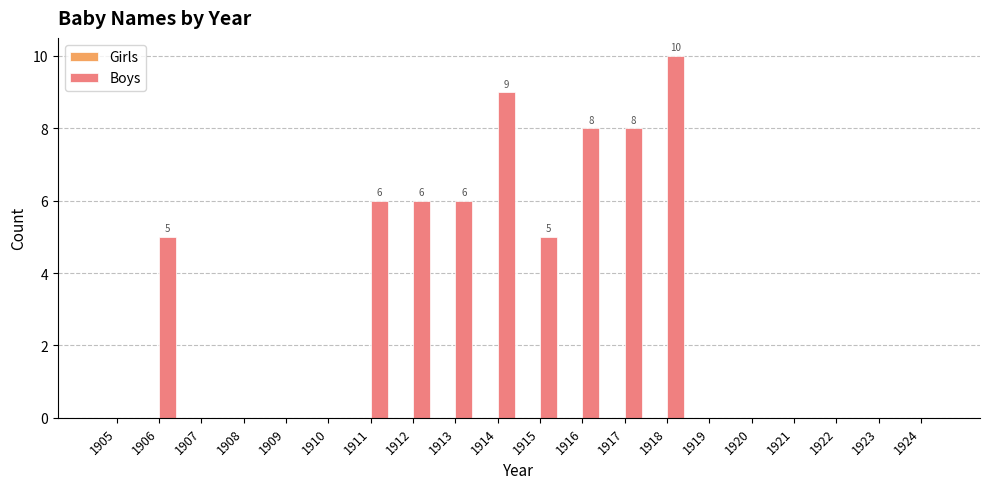

What is the change in value from 1915 to 1919?

-5